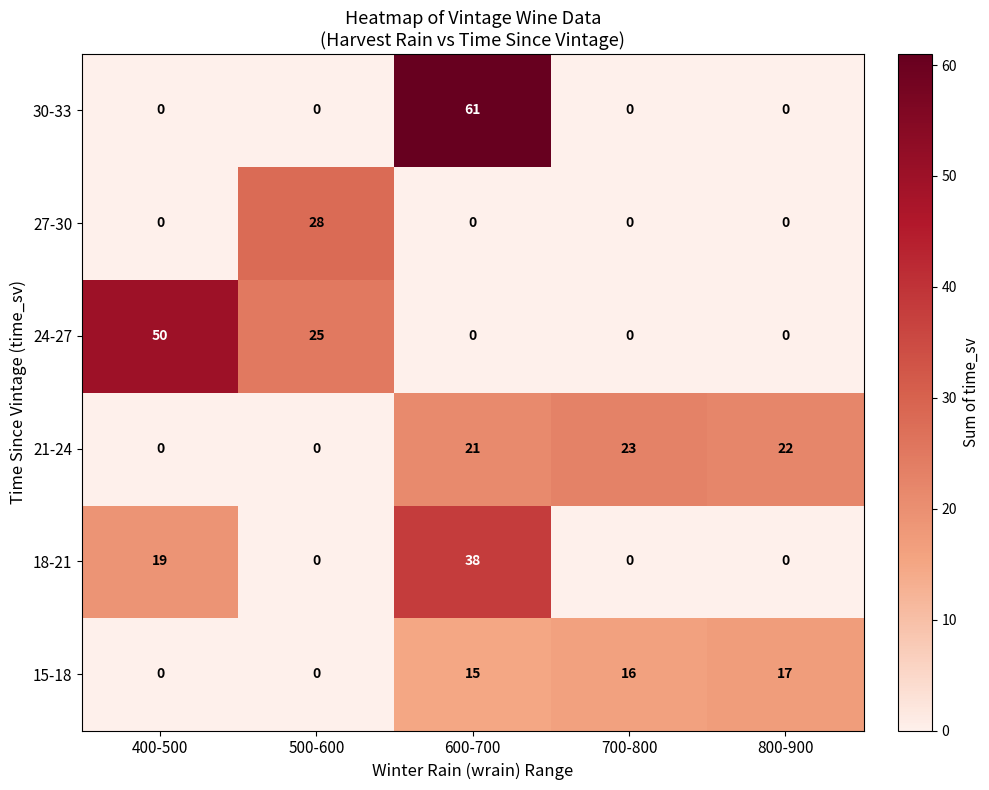

Reading left to right, extract all data points from this chart.

30-33: 400-500=0	500-600=0	600-700=61	700-800=0	800-900=0
27-30: 400-500=0	500-600=28	600-700=0	700-800=0	800-900=0
24-27: 400-500=50	500-600=25	600-700=0	700-800=0	800-900=0
21-24: 400-500=0	500-600=0	600-700=21	700-800=23	800-900=22
18-21: 400-500=19	500-600=0	600-700=38	700-800=0	800-900=0
15-18: 400-500=0	500-600=0	600-700=15	700-800=16	800-900=17